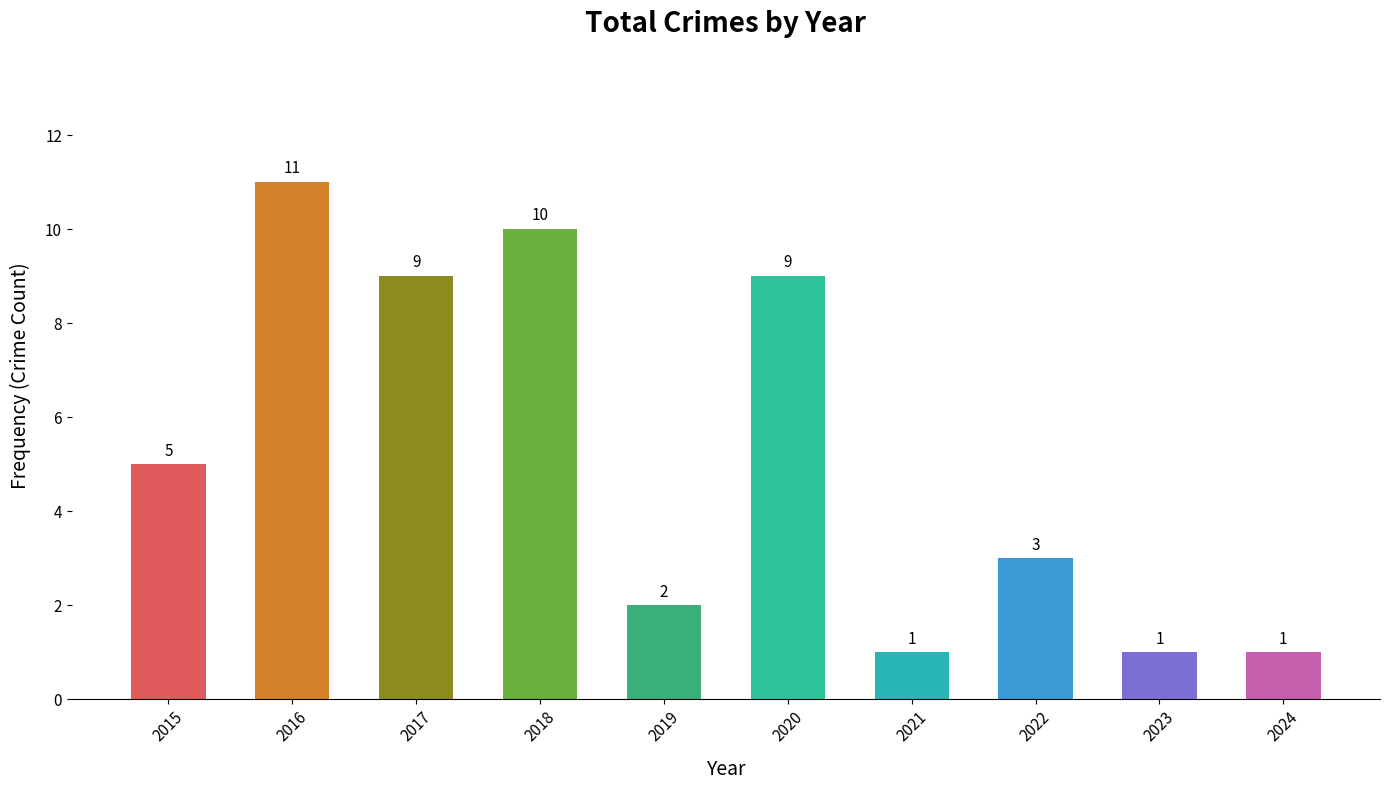

The value at 2020 is 5. True or false?

False